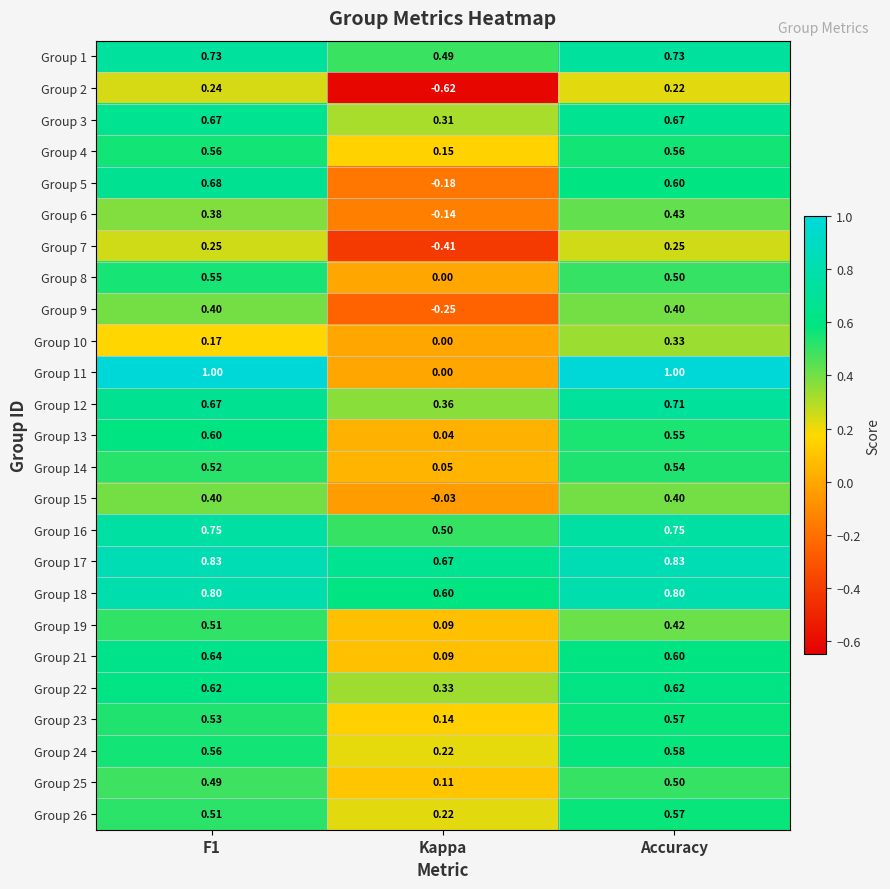

At which category is the sum across all series the highest?

Accuracy